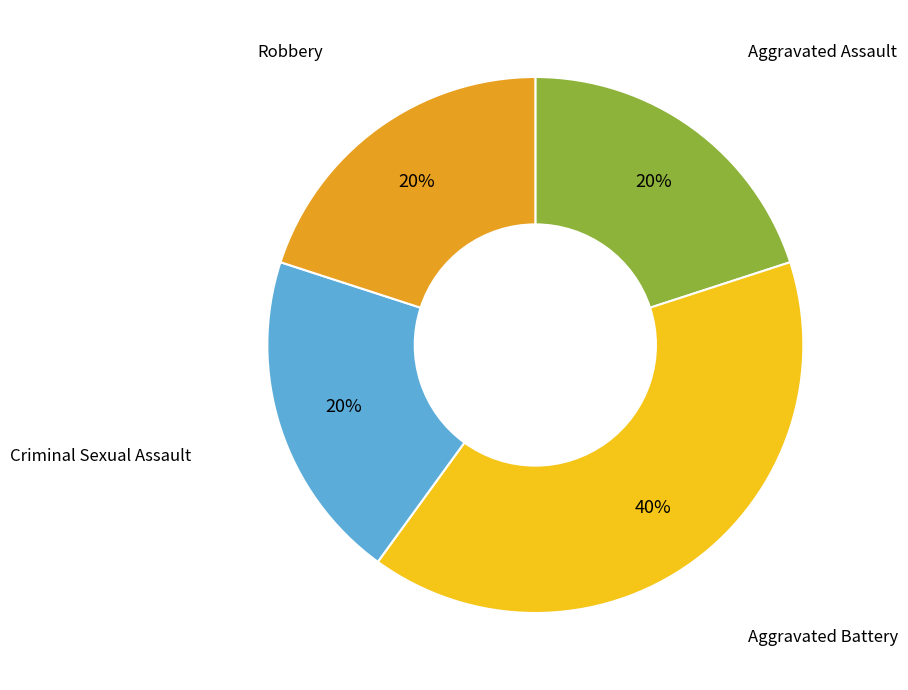

How many slices are in this pie chart?

4